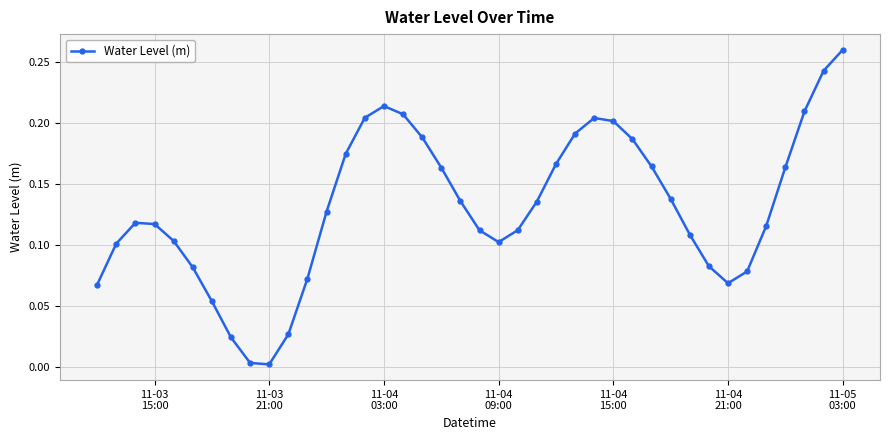

How many interior local valleys (lower than both neighbors) does the data have?

3